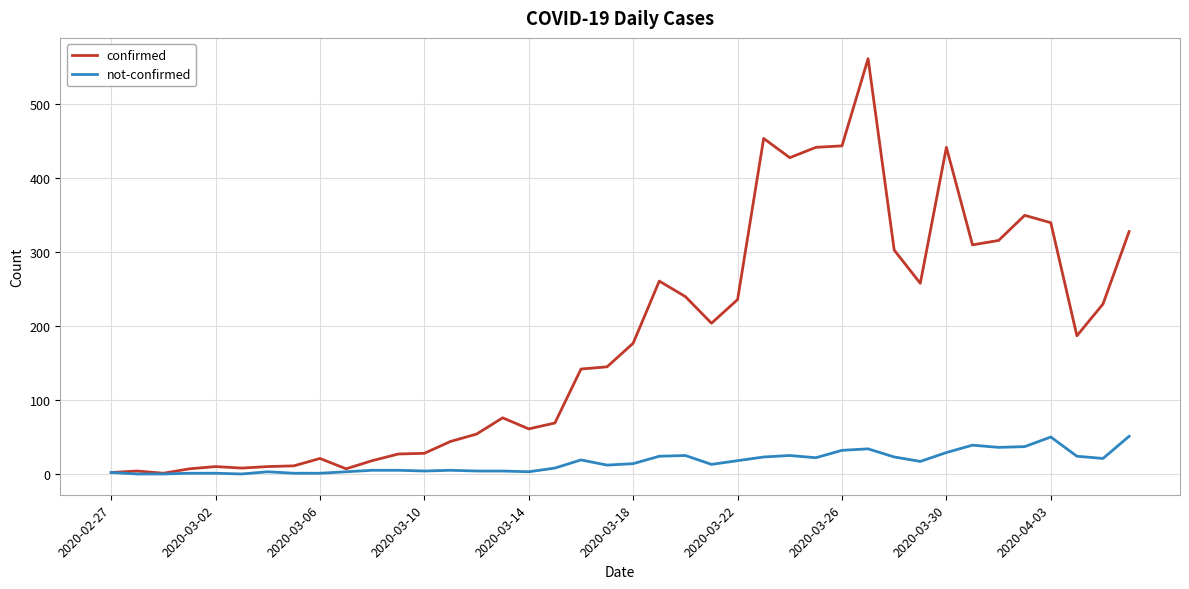

What is the maximum value for confirmed?

562